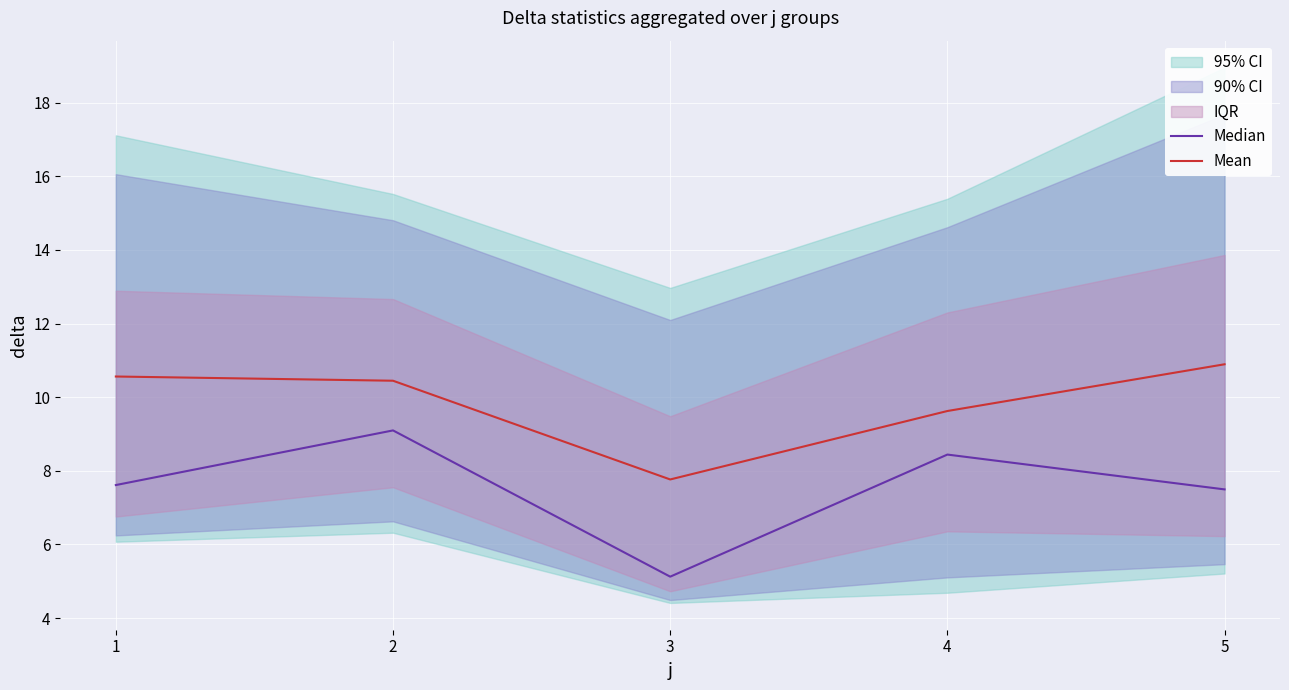

Reading left to right, list all the values displayed in this chart.

Median: 7.6	9.1	5.1	8.4	7.5
Mean: 10.6	10.4	7.8	9.6	10.9